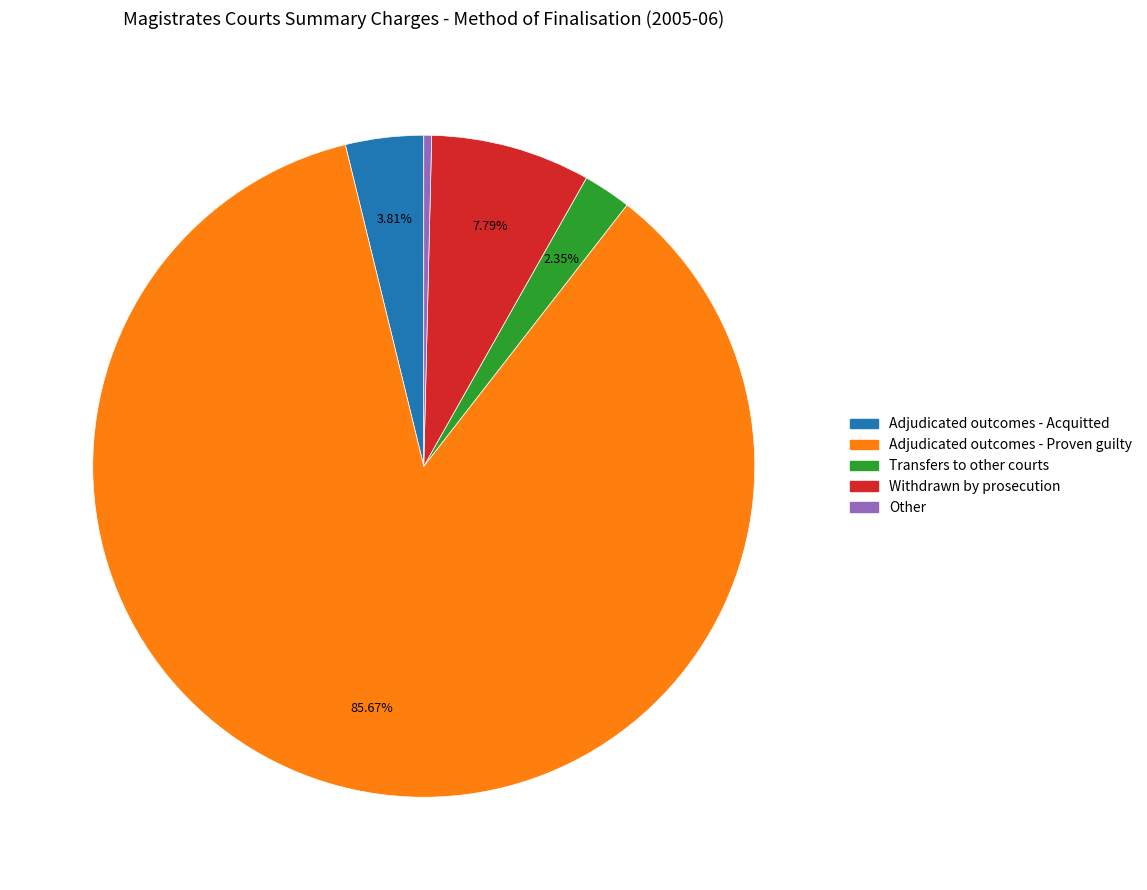

What is the majority slice?

Adjudicated outcomes - Proven guilty